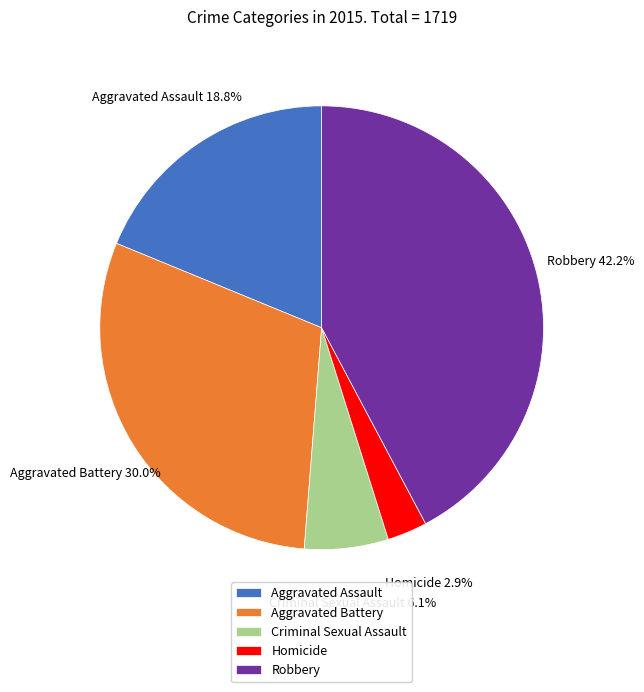

What percentage is NOT represented by Homicide?

97.1%